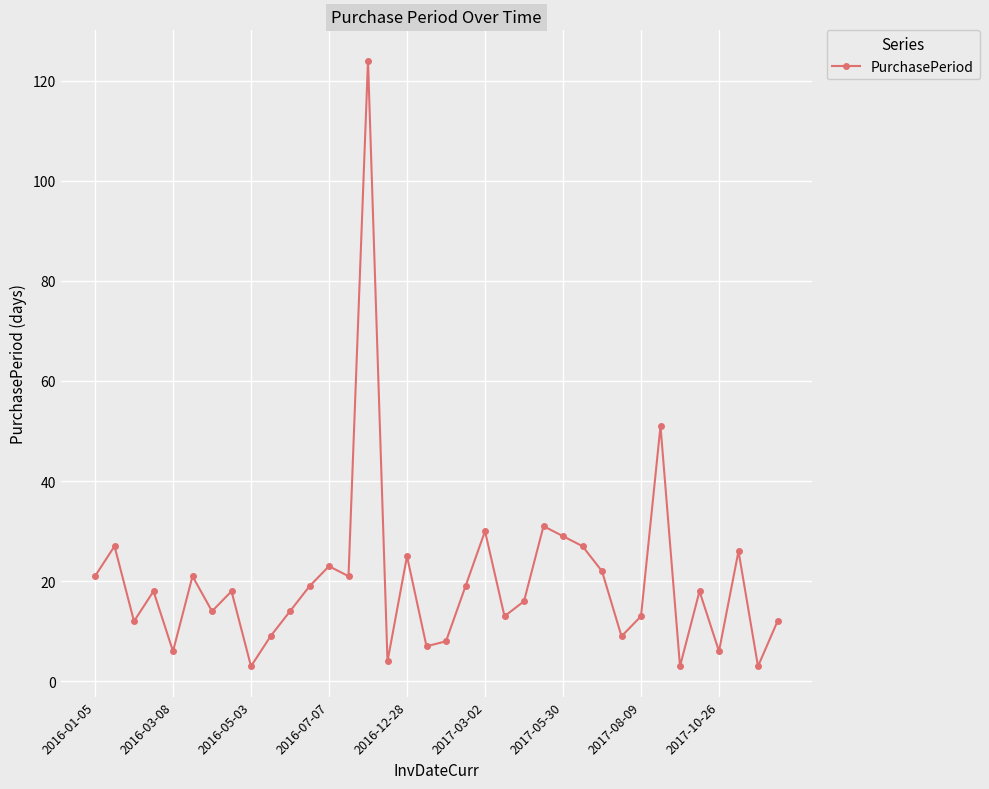

Reading left to right, list all the values displayed in this chart.

21	27	12	18	6	21	14	18	3	9	14	19	23	21	124	4	25	7	8	19	30	13	16	31	29	27	22	9	13	51	3	18	6	26	3	12